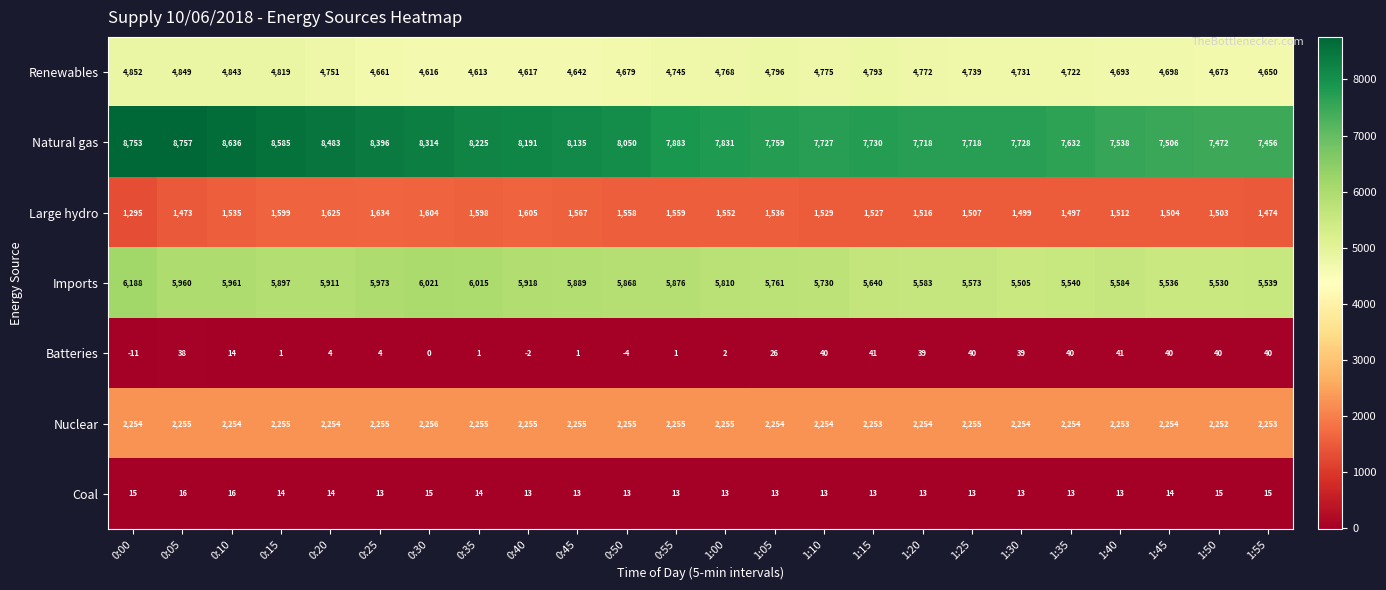

How many categories are shown in the chart?

24